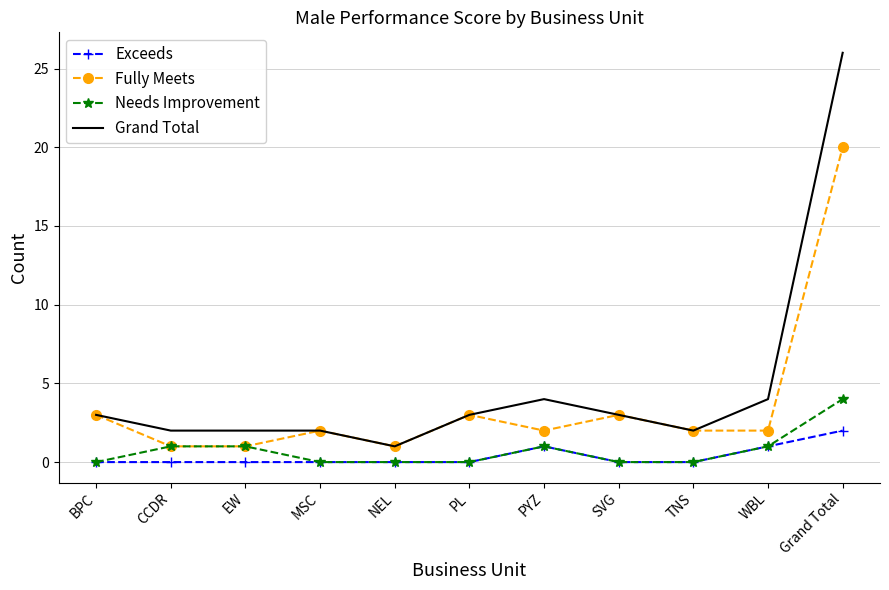

At which label does Grand Total reach its minimum?

NEL